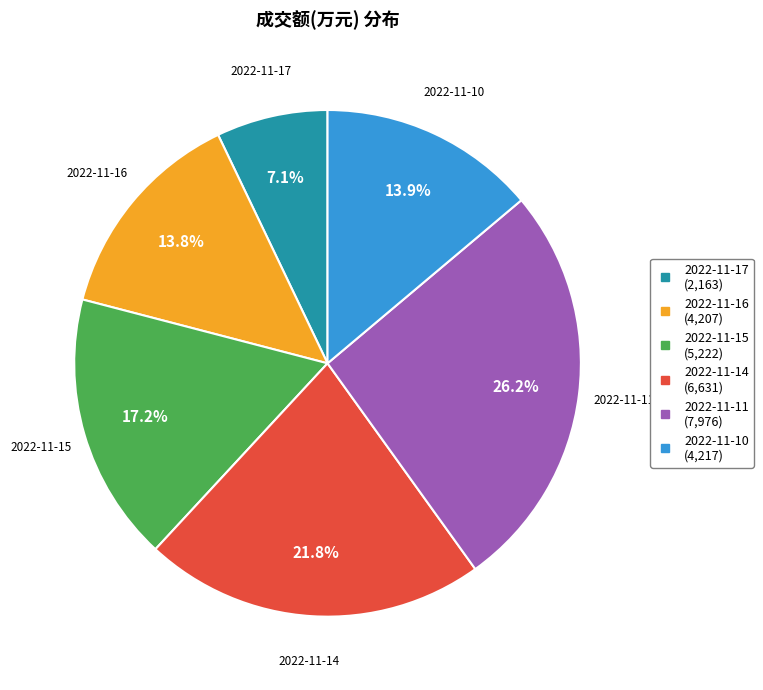

Count the number of slices in the pie.

6